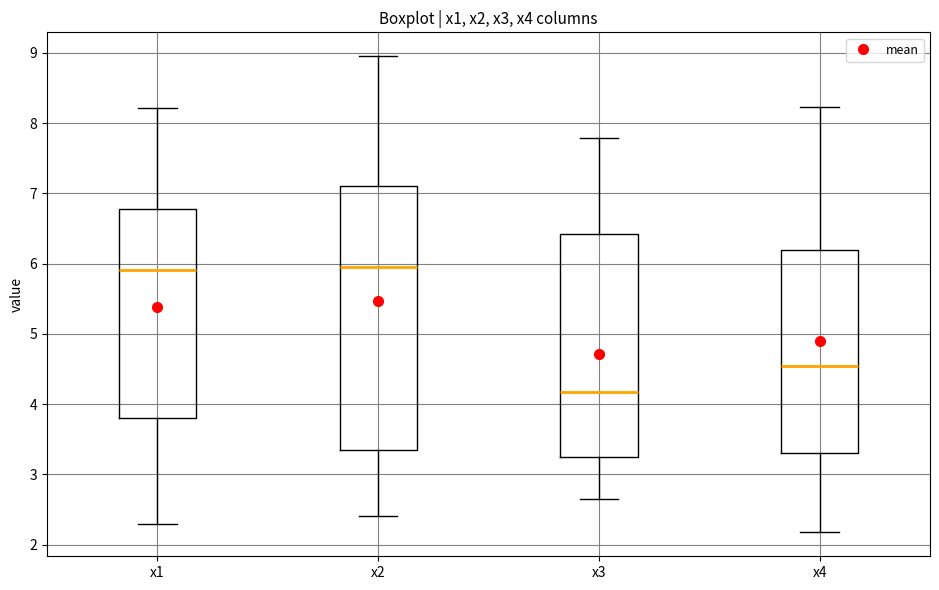

Where does the upper whisker of the box for x3 end on the y-axis? The values are not printed on the chart, so give them approximately, as read against the axis.

7.8